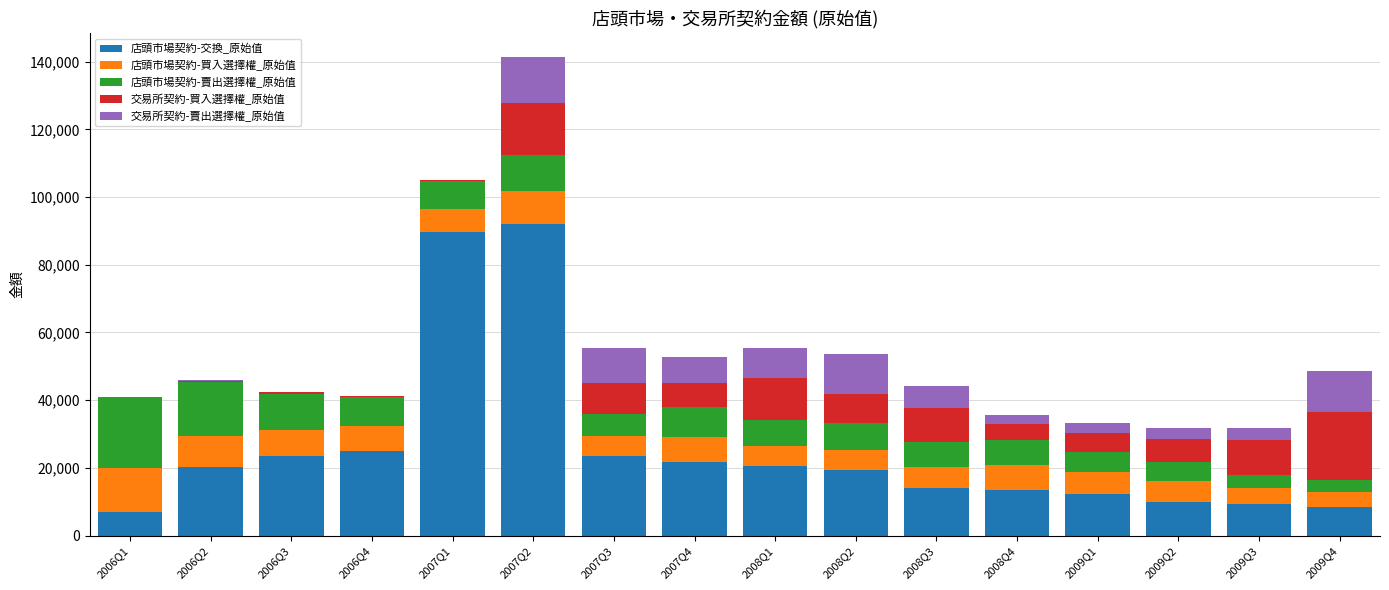

At which category is the sum across all series the highest?

2007Q2